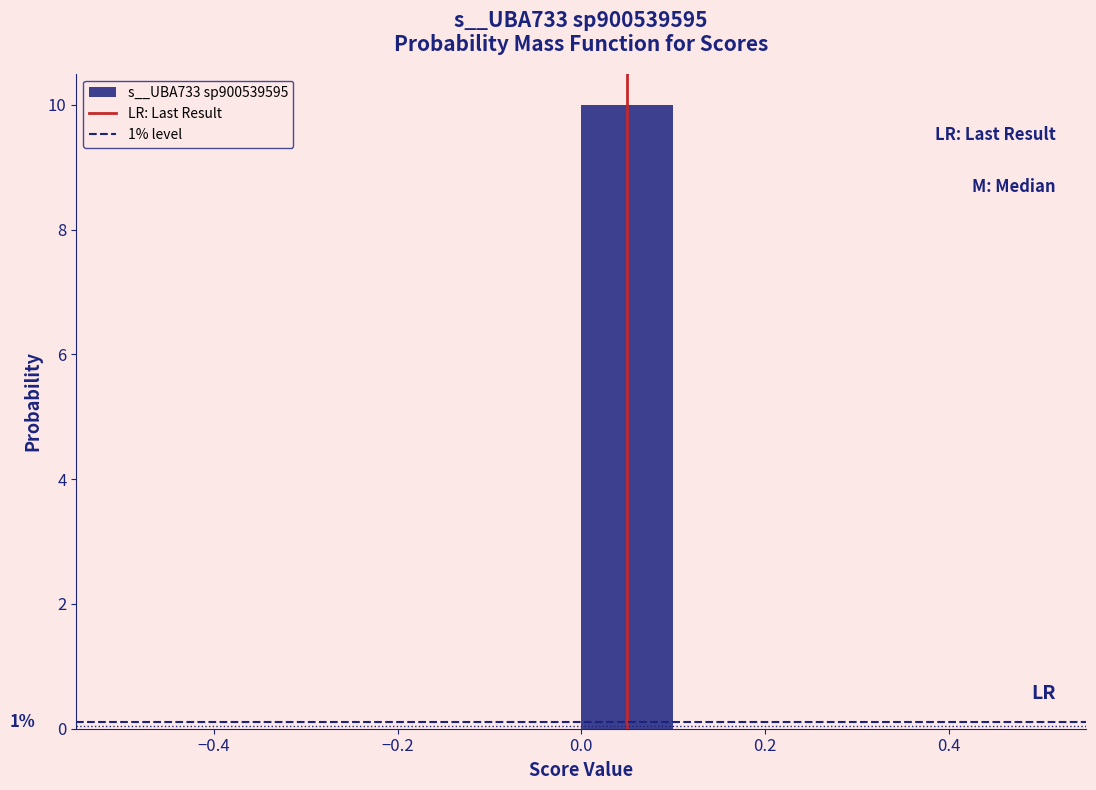

Which range on the x-axis has the tallest bar?

0.0 to 0.1